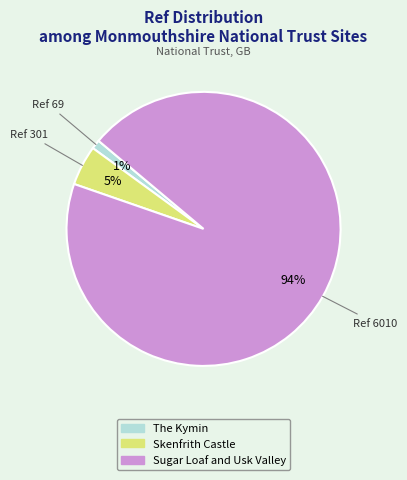

How many slices are in this pie chart?

3